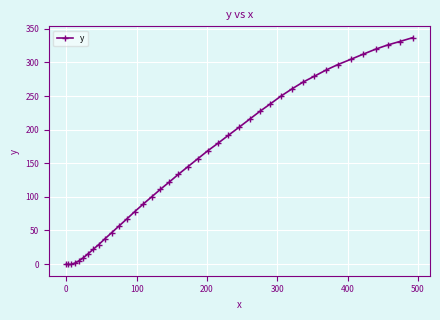

What is the value of the 4th point from the left?

1.5